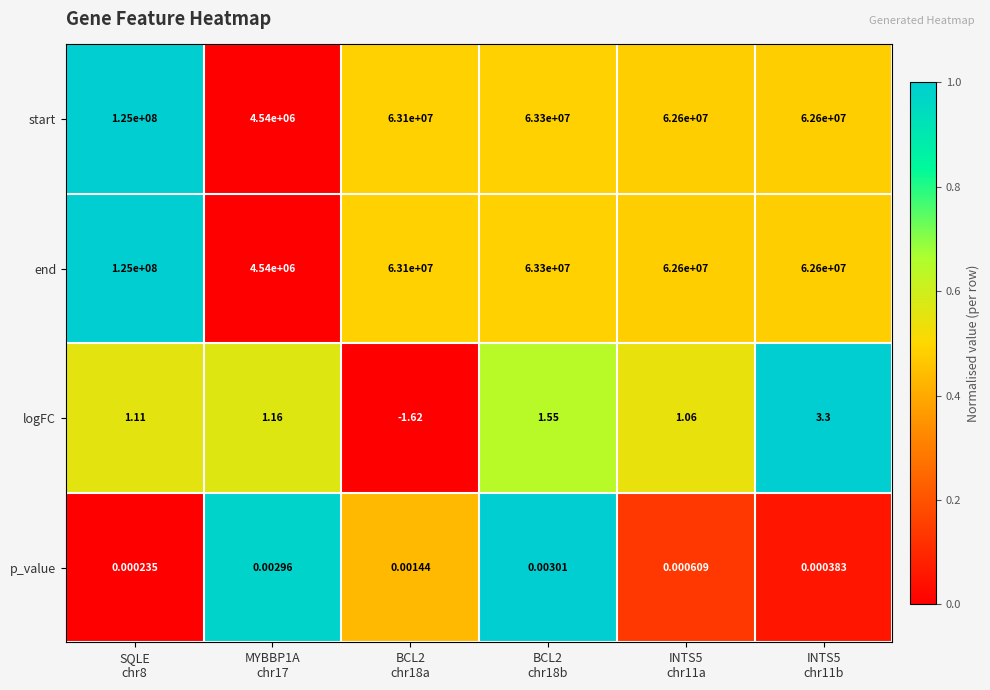

At which category is the sum across all series the highest?

SQLE
chr8